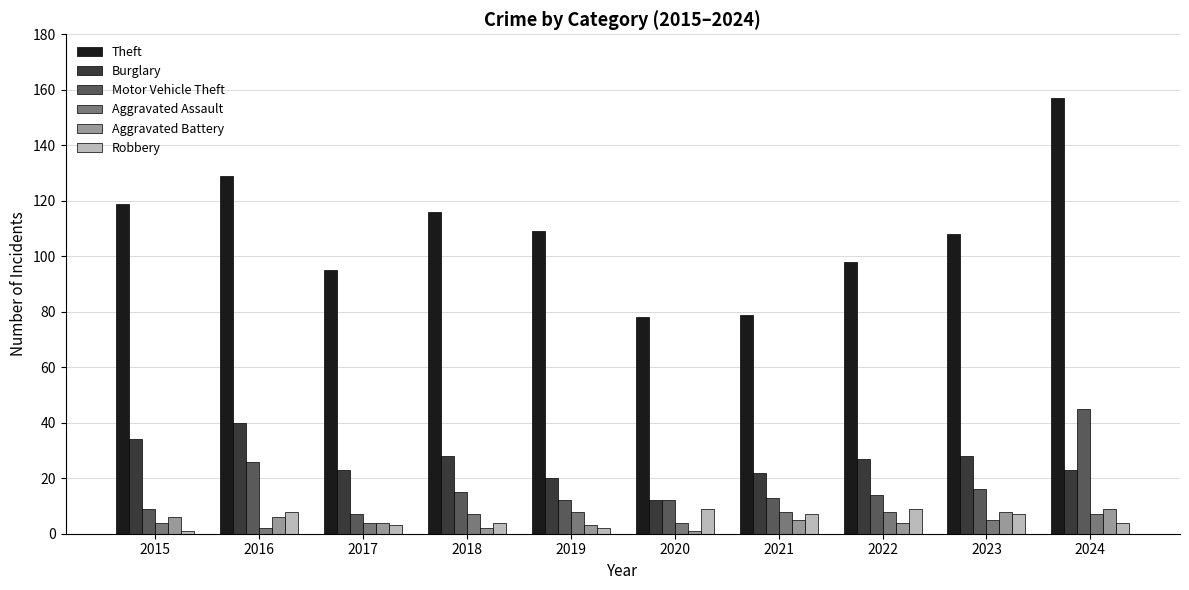

What is the difference between the maximum and second lowest values in the Theft series?

78